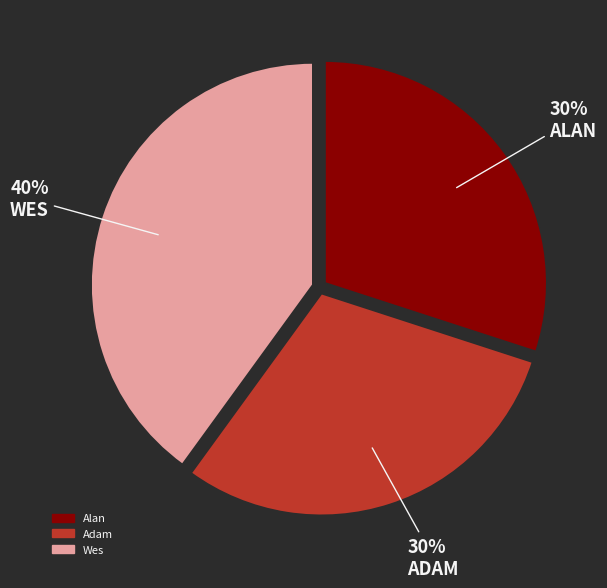

Is Adam the majority of the pie?

No